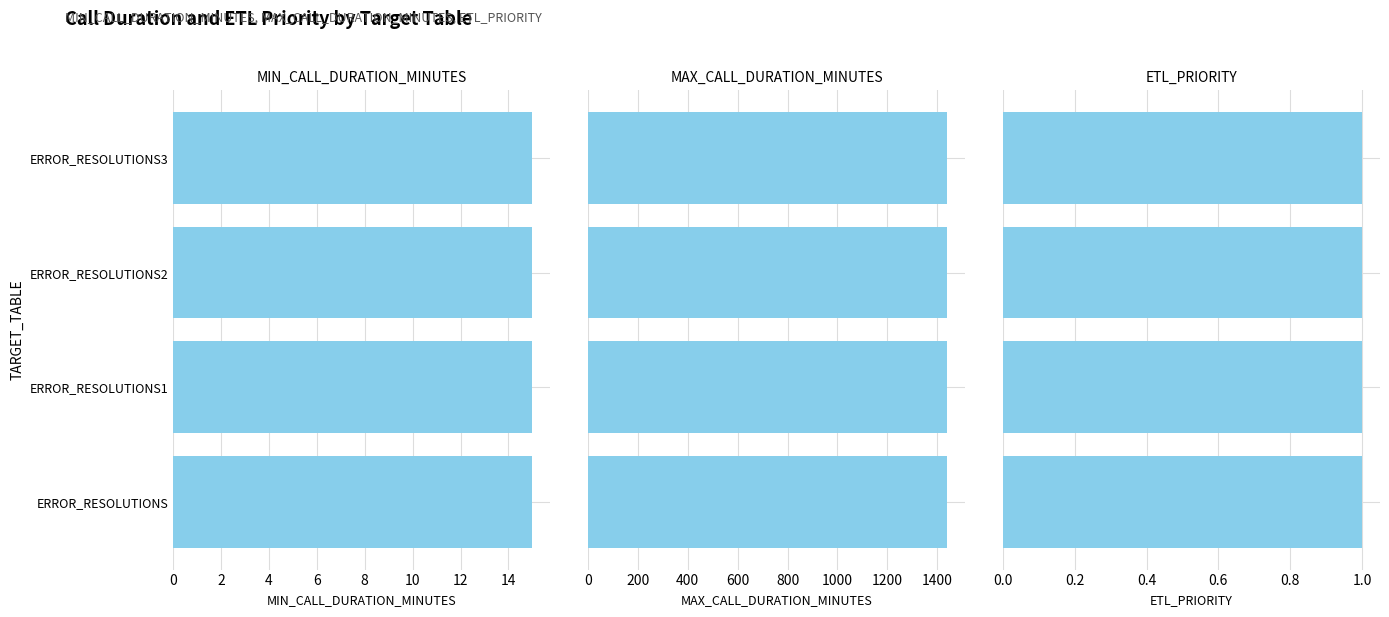

How many bars are there in total?

12